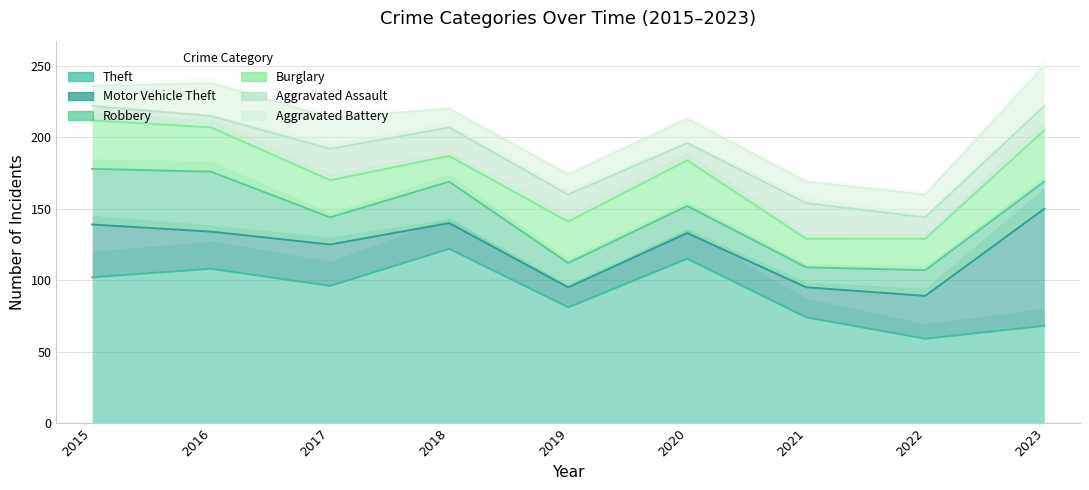

What is the greatest value displayed?

122